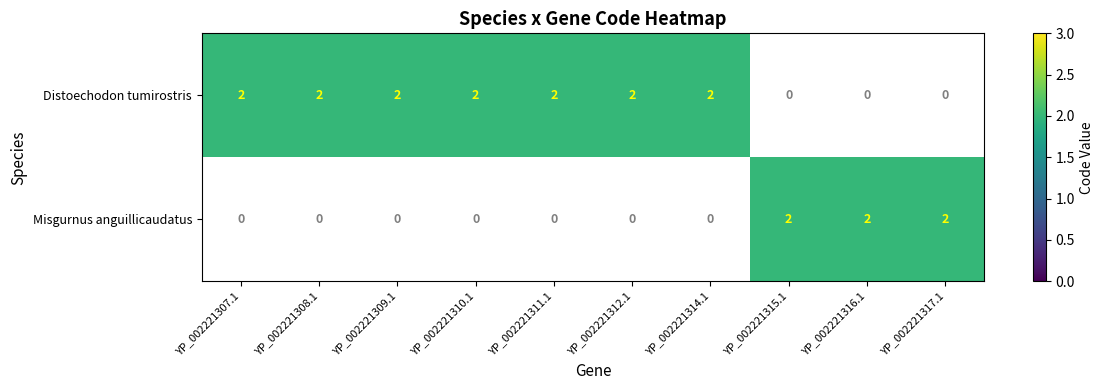

The value of Distoechodon tumirostris at YP_002221308.1 is 1. True or false?

False